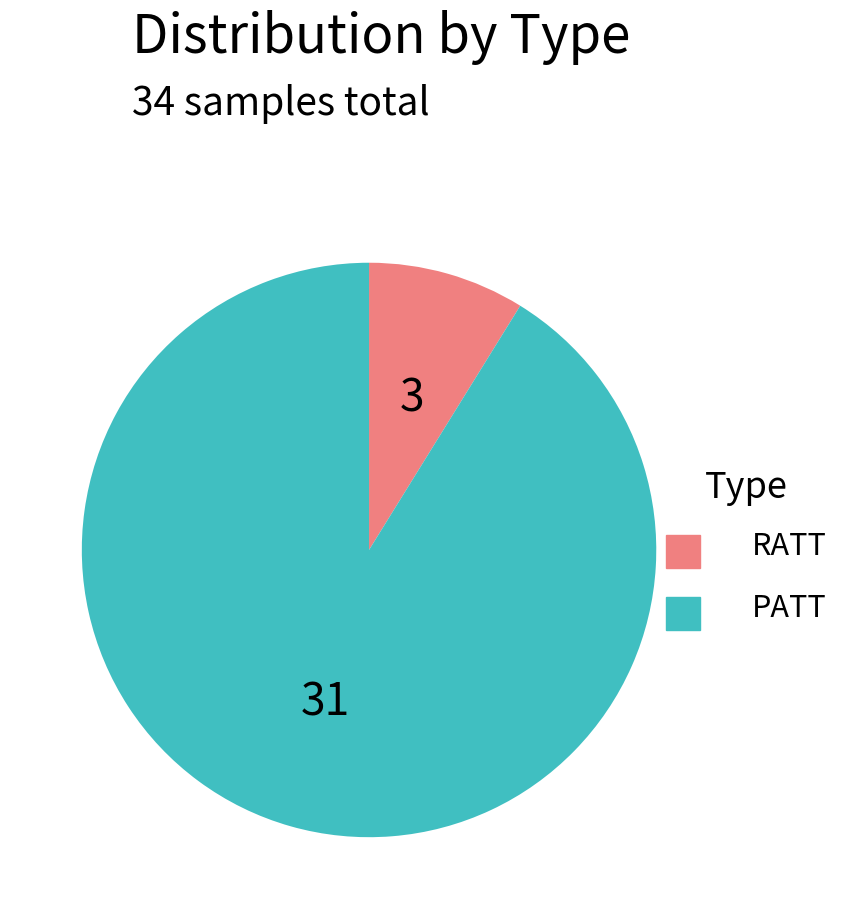

How many slices are in this pie chart?

2